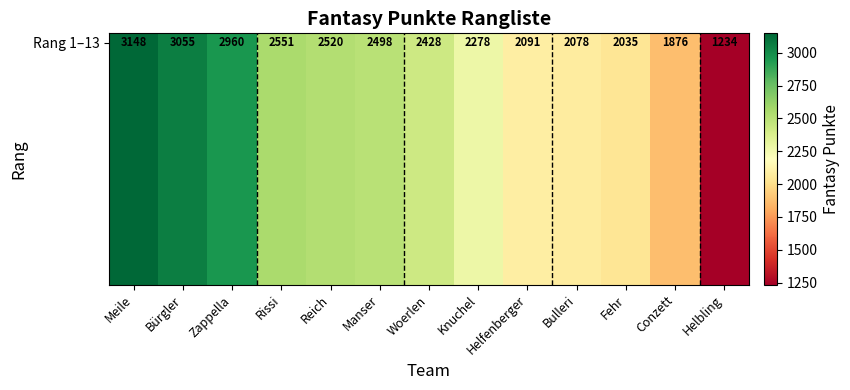

What is the approximate value at Manser?

2498